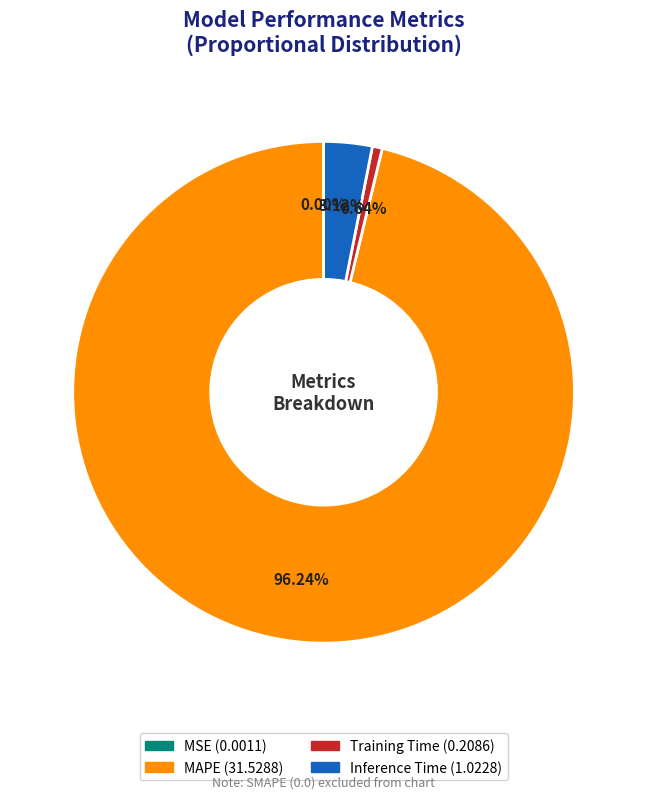

To the nearest percent, what is the average slice percentage?

25%